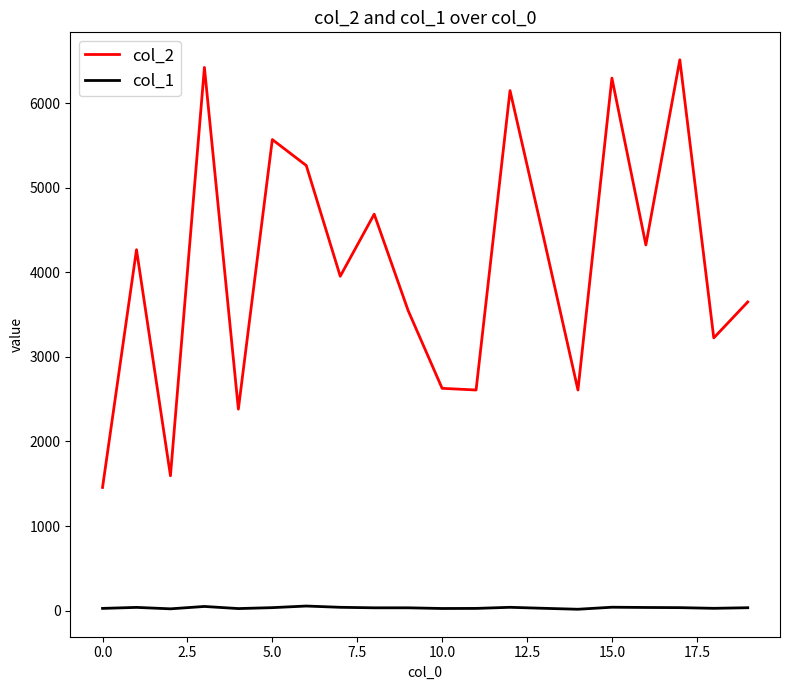

True or false: col_2 and col_1 cross at least once.

False